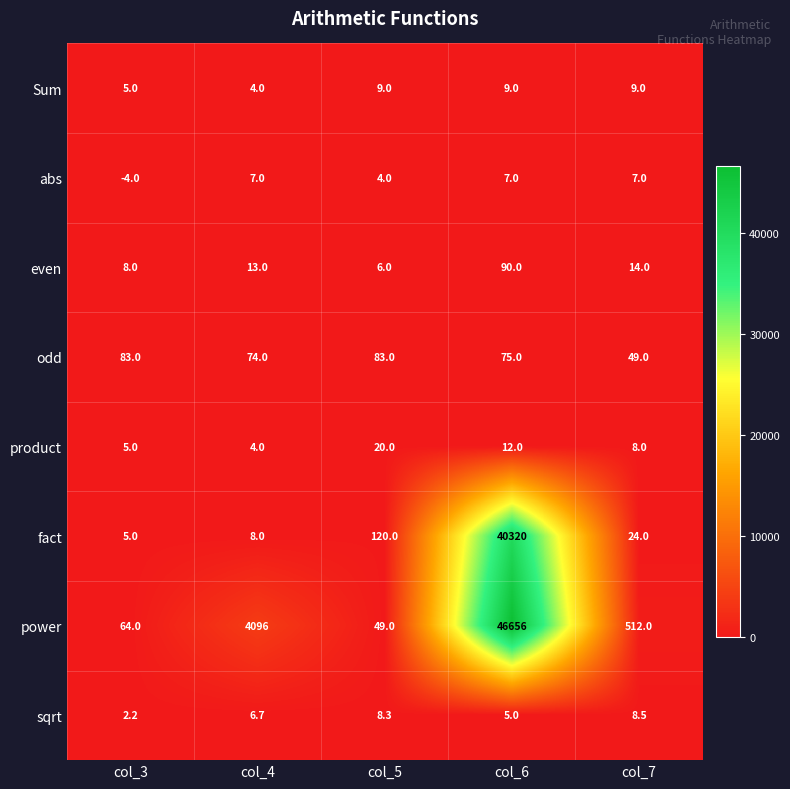

At how many categories does at least one series exceed 2785?

2